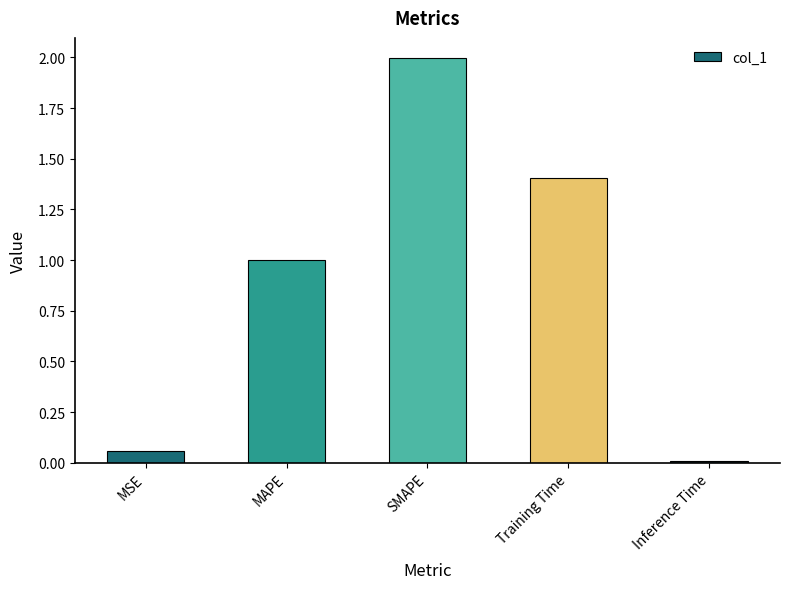

At which category does the chart reach its minimum across all series?

Inference Time